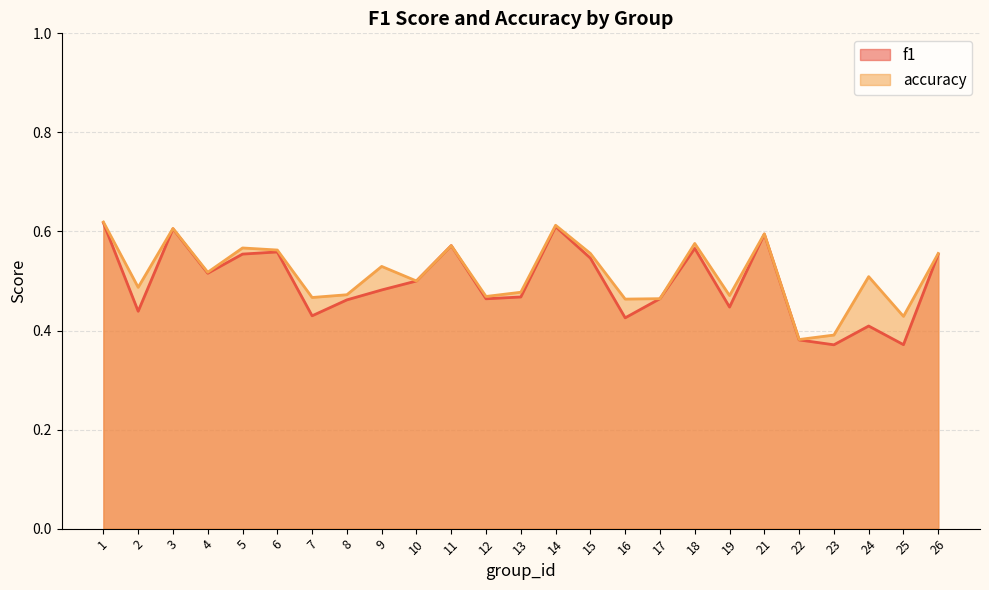

The value of accuracy at 11 is 0.6. True or false?

True